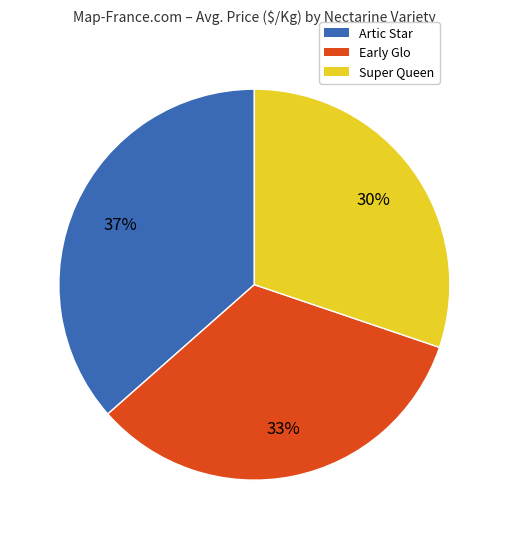

Does Artic Star represent more than half of the total?

No